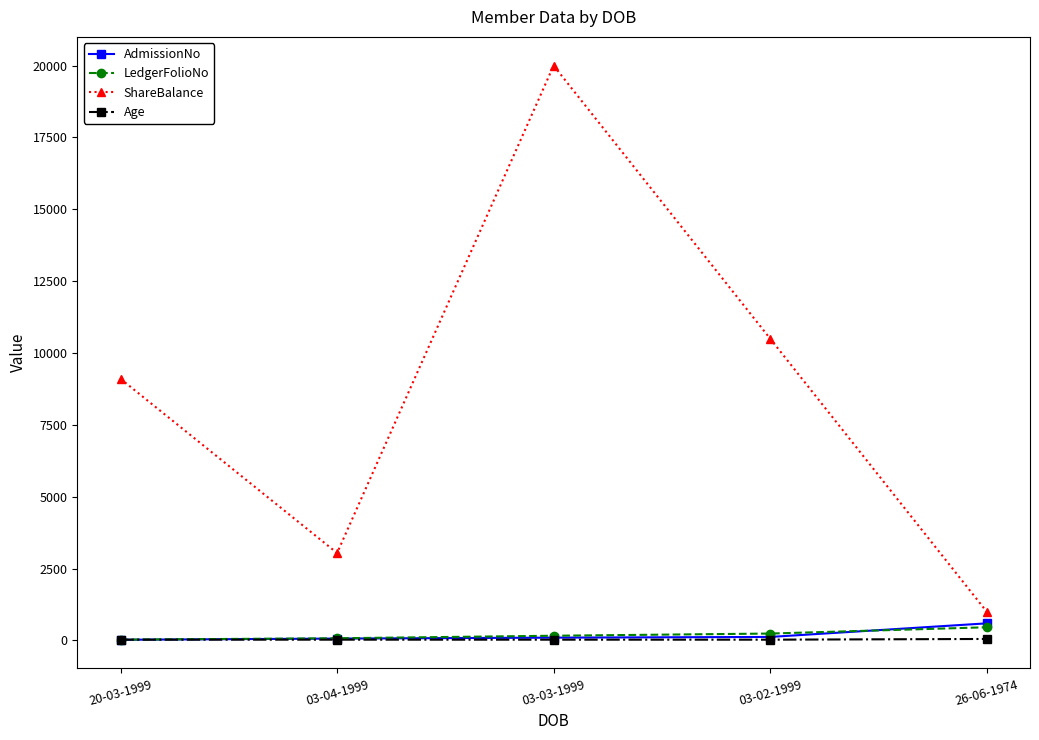

Which series has the largest total across all categories?

ShareBalance